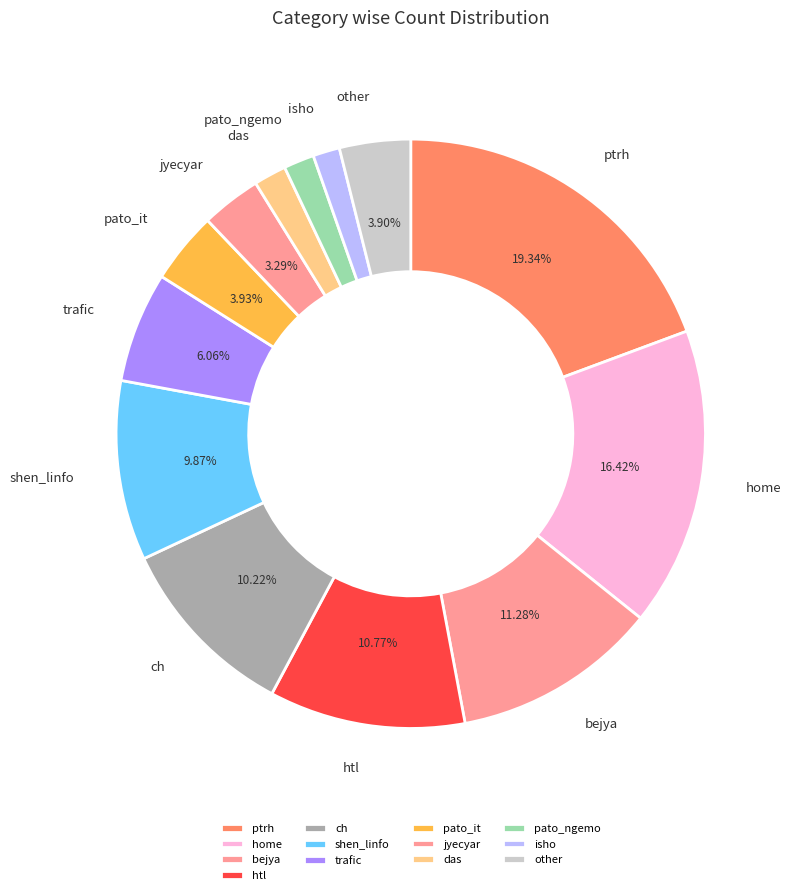

What percentage is the isho slice, to the nearest percent?

1%